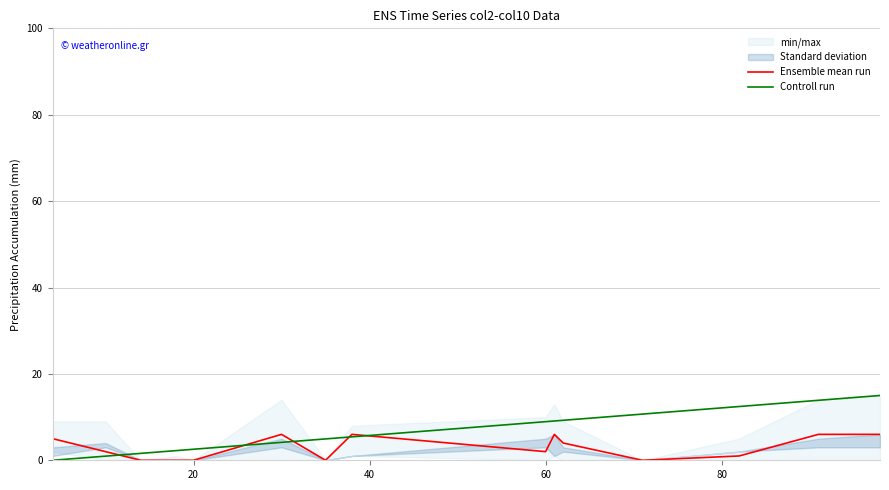

Which series has the largest total across all categories?

Controll run